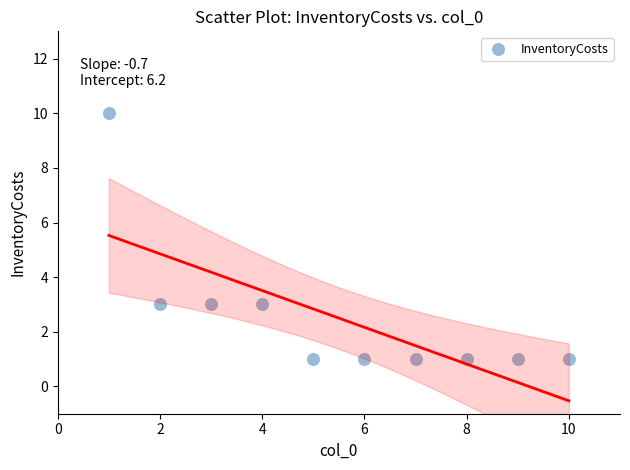

What is the average X value?

6